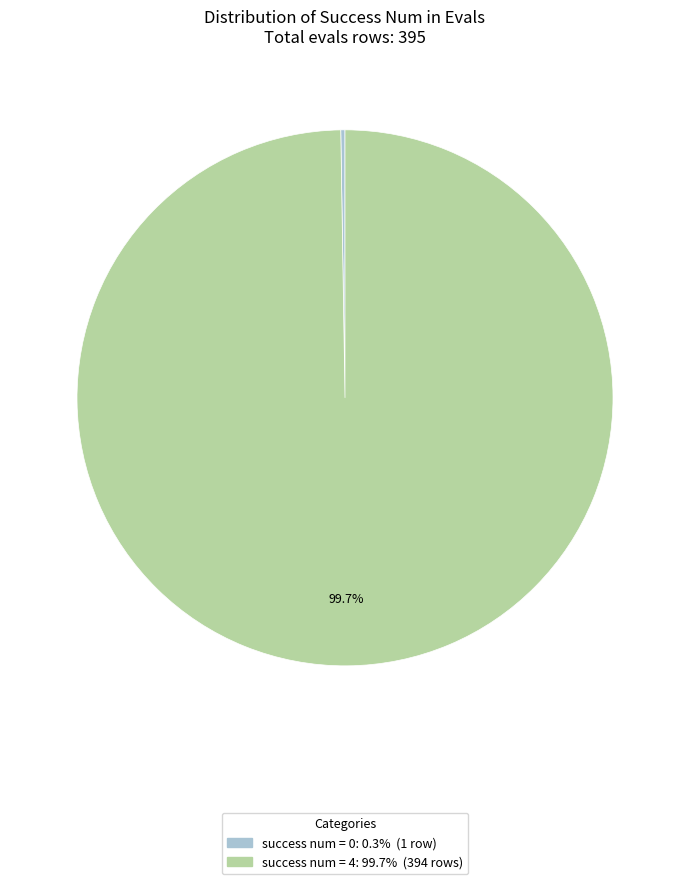

Is there a majority slice in this chart?

Yes